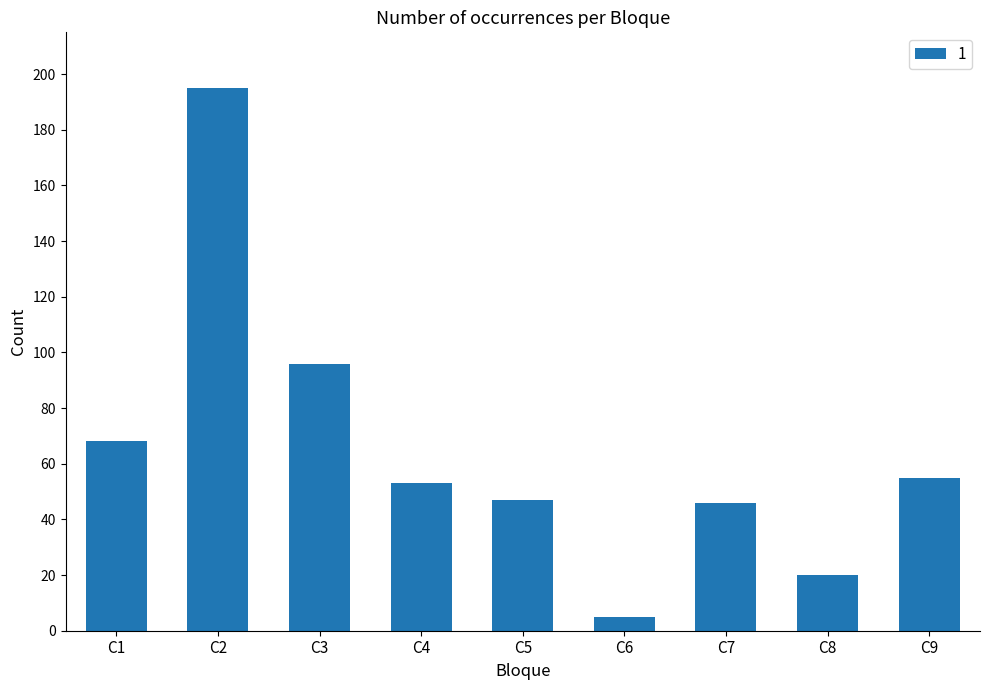

What is the average value?

65